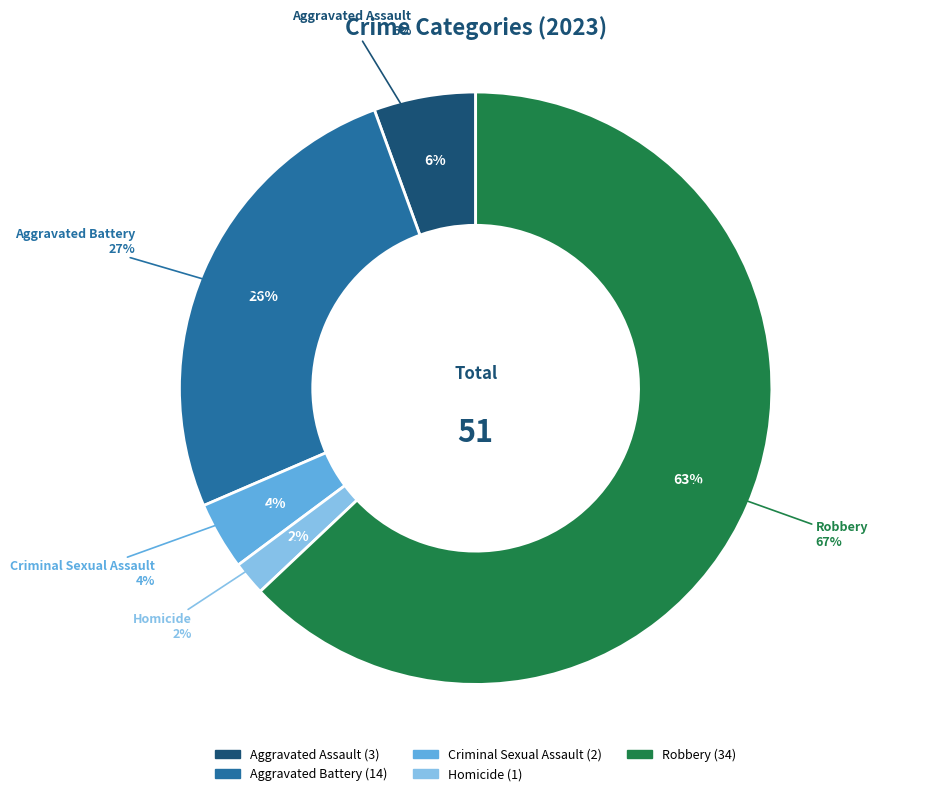

What is the smallest slice in the pie chart?

Homicide